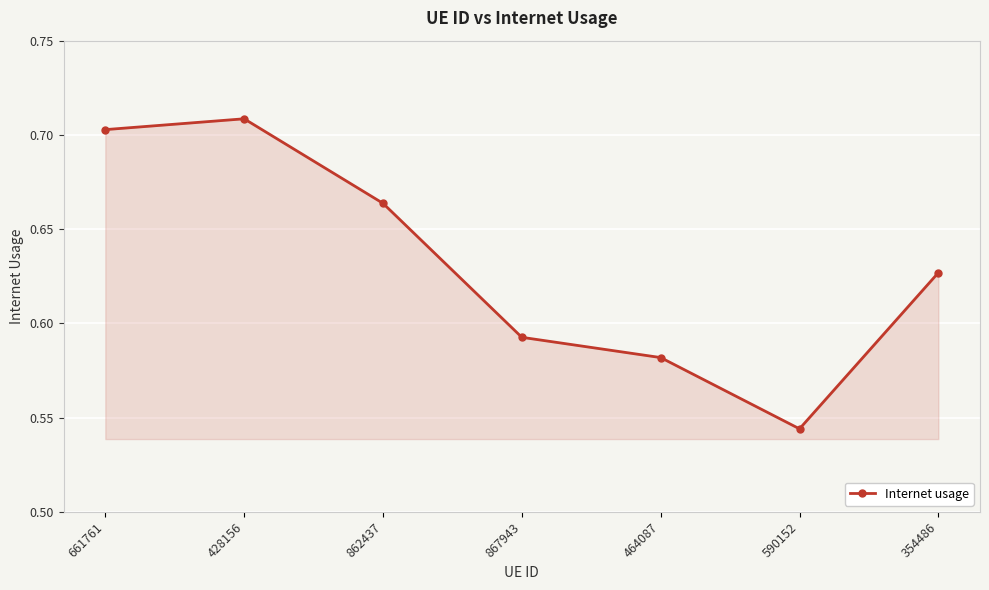

At which category does the data reach its first local valley?

590152